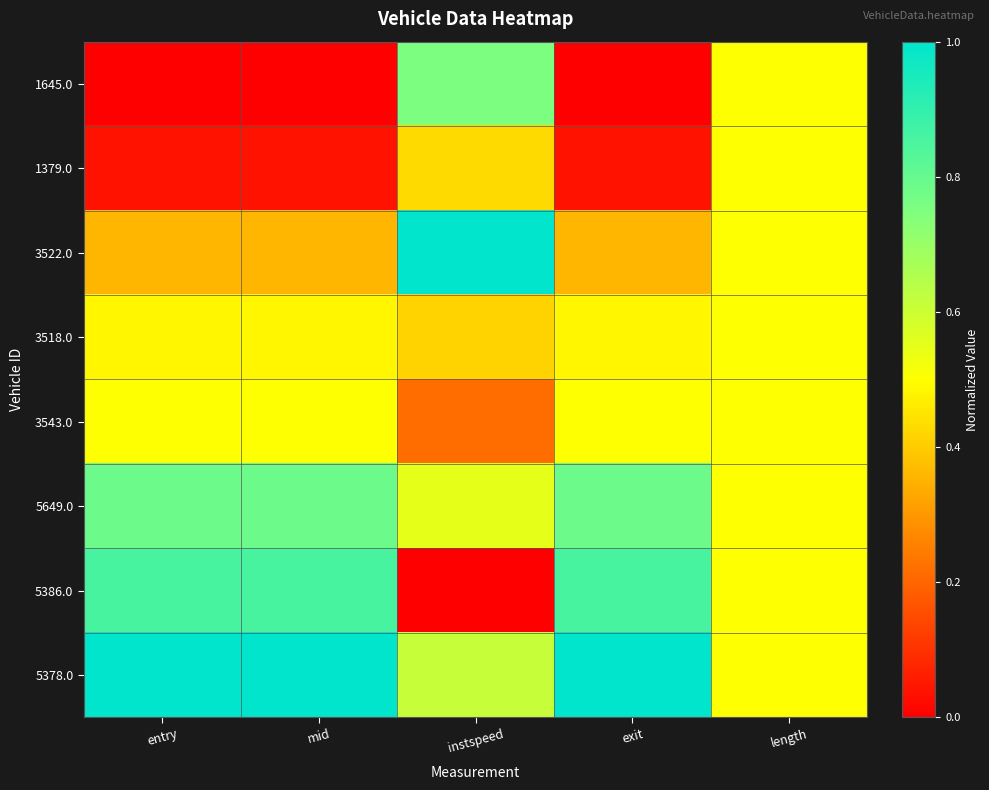

Rank the series by their maximum value, from highest to lowest.

3522.0, 5378.0, 5386.0, 5649.0, 1645.0, 3543.0, 1379.0, 3518.0